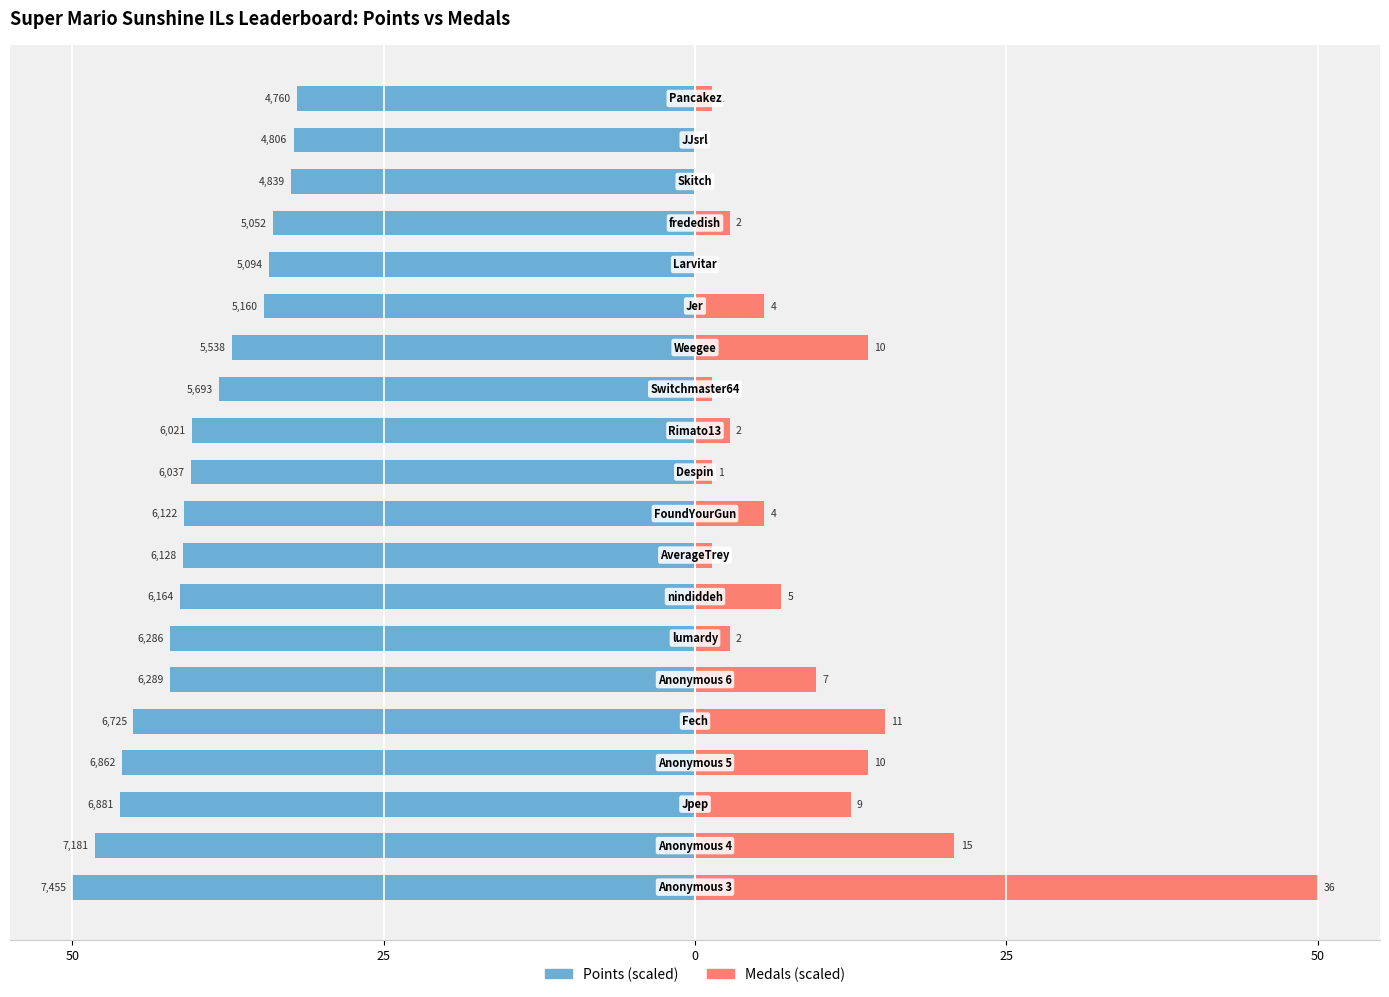

What is the total value across all series at 0?

-33.7